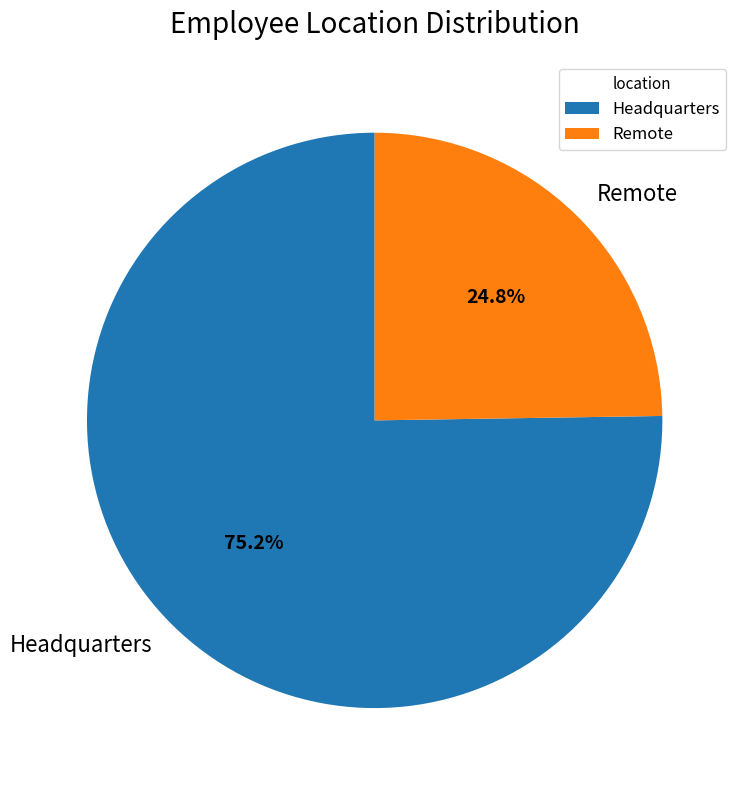

To the nearest percent, what is the difference between the Headquarters and Remote slice percentages?

50%